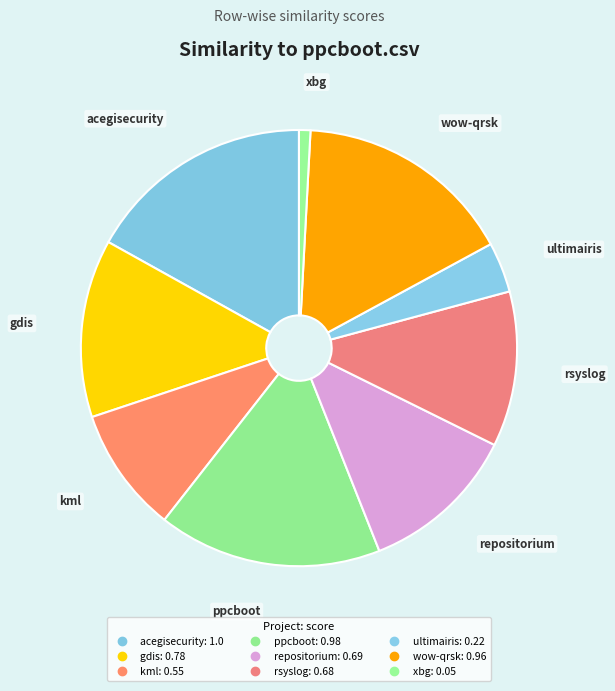

How many segments does this pie chart have?

9